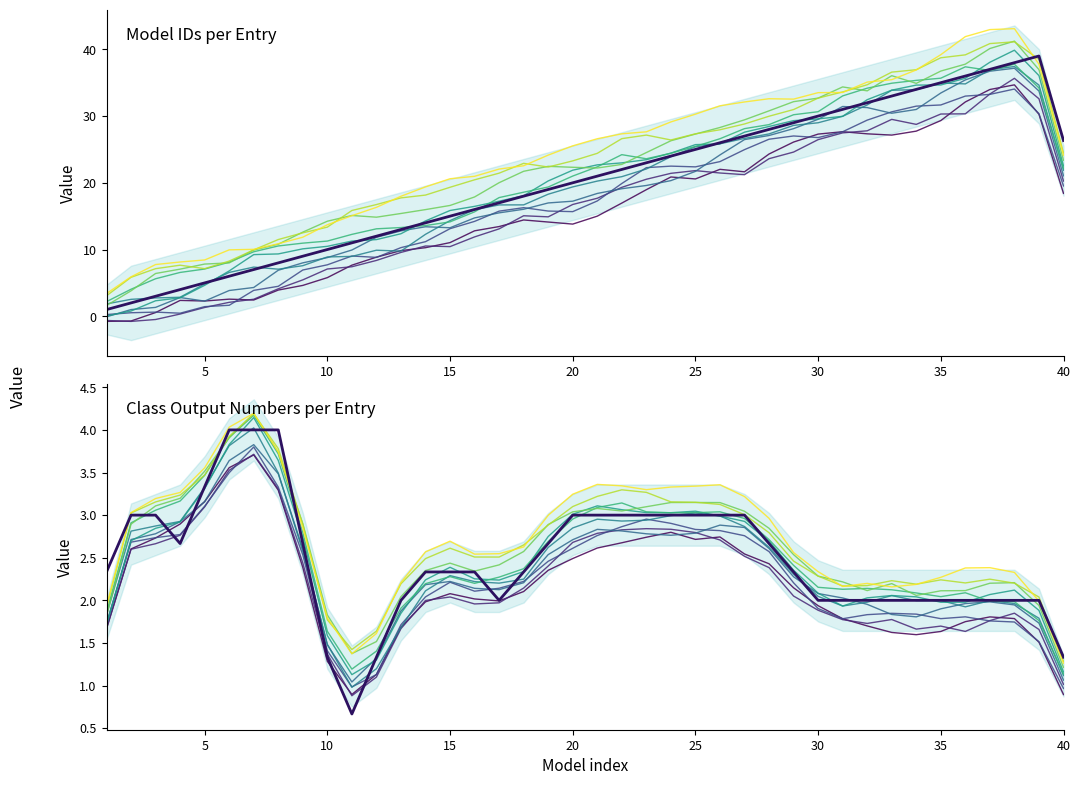

At which label does the data first exceed 21?

21